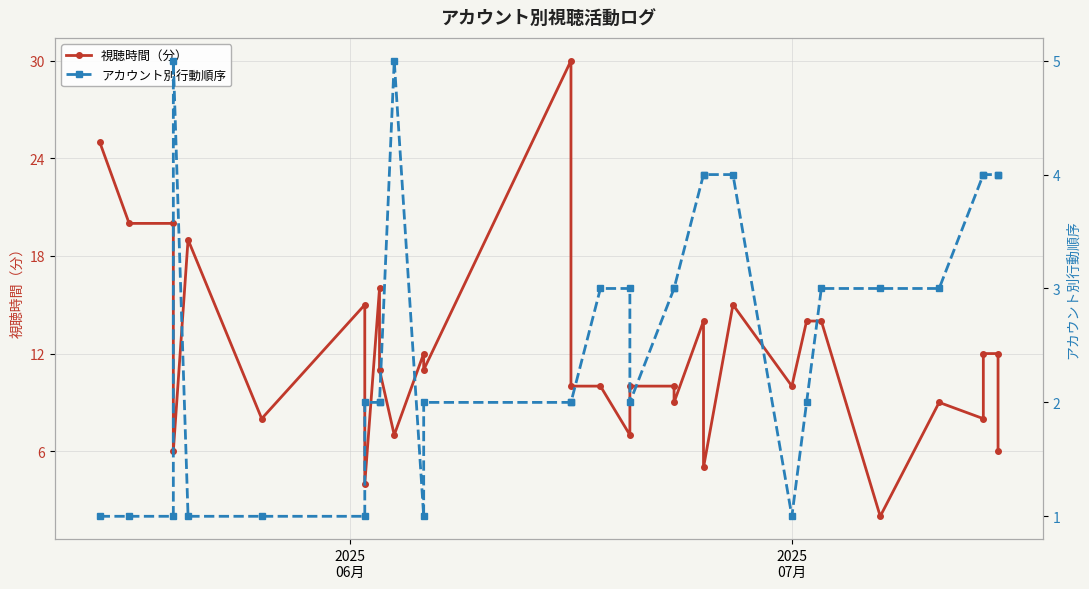

Which series has the largest total across all categories?

視聴時間（分）